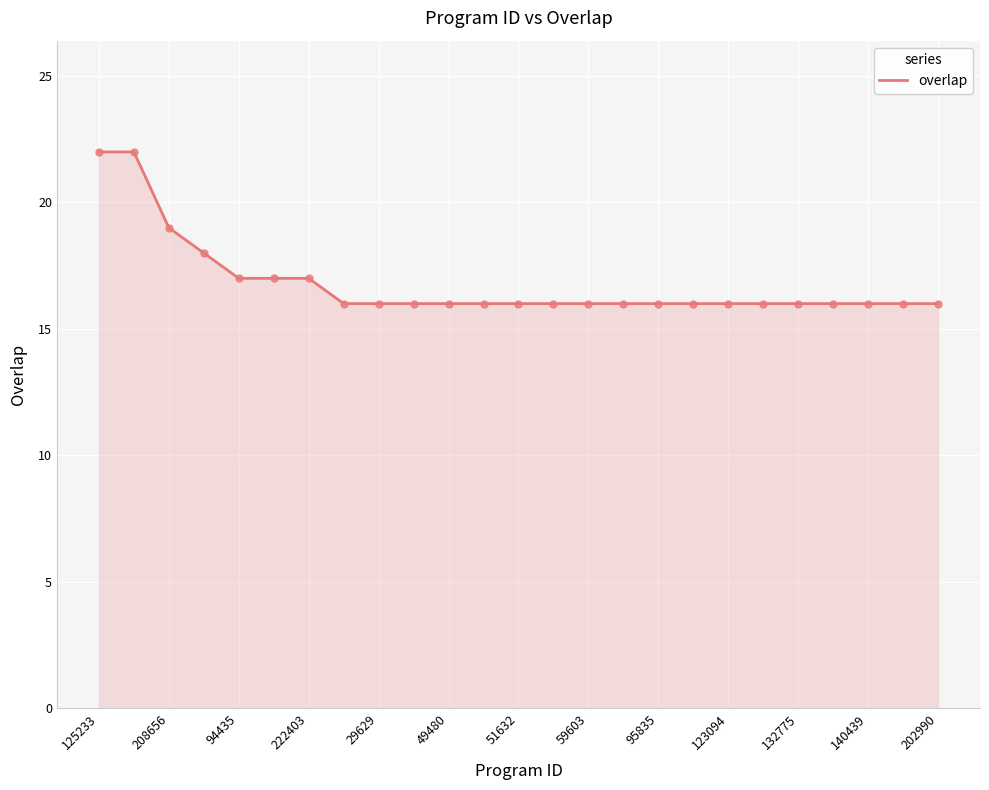

What is the average value?

17